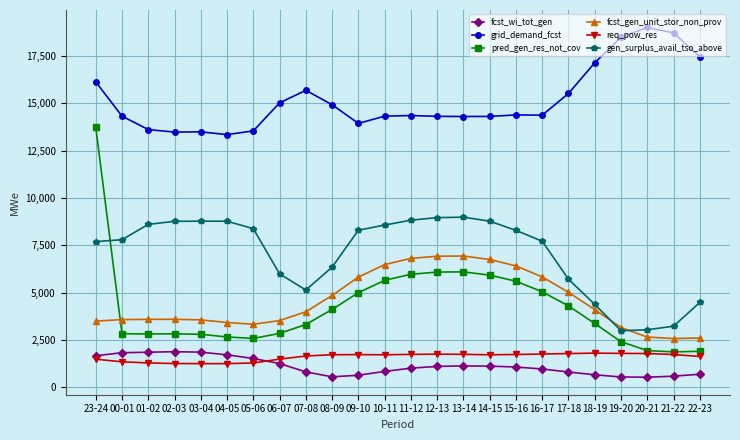

What is the difference between the second highest and minimum values in the grid_demand_fcst series?

5370